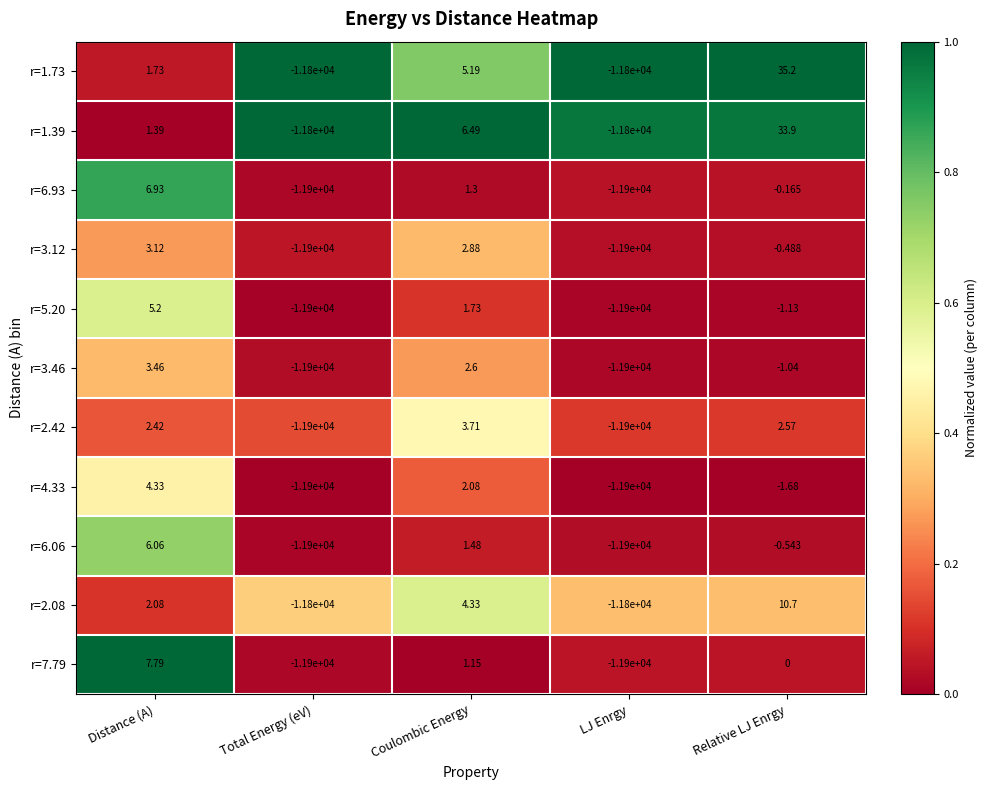

Which category has the highest value in the r=6.06 series?

Distance (A)